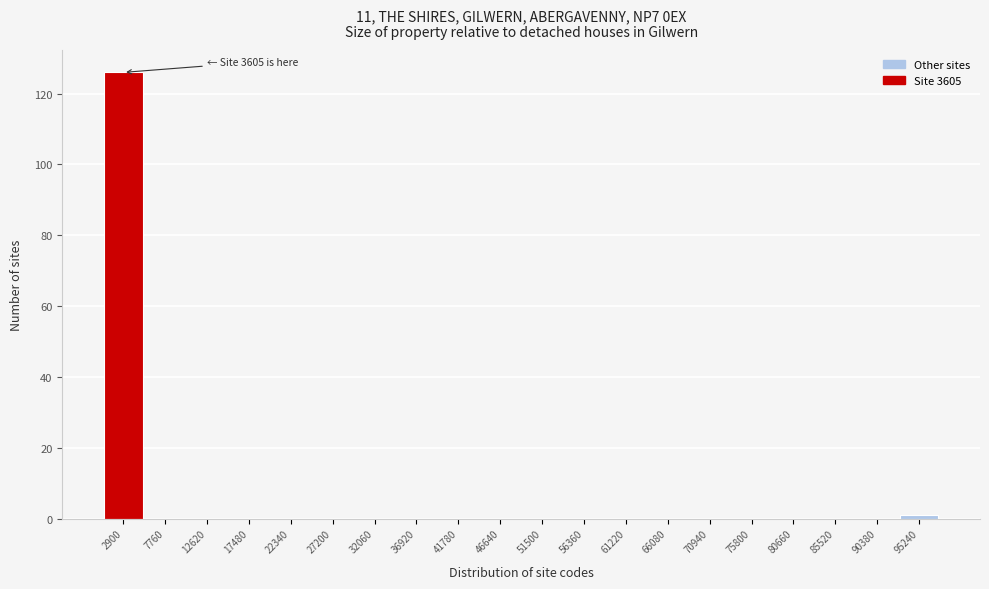

Reading left to right, transcribe all the data shown in this chart.

2900=126	7760=0	12620=0	17480=0	22340=0	27200=0	32060=0	36920=0	41780=0	46640=0	51500=0	56360=0	61220=0	66080=0	70940=0	75800=0	80660=0	85520=0	90380=0	95240=1